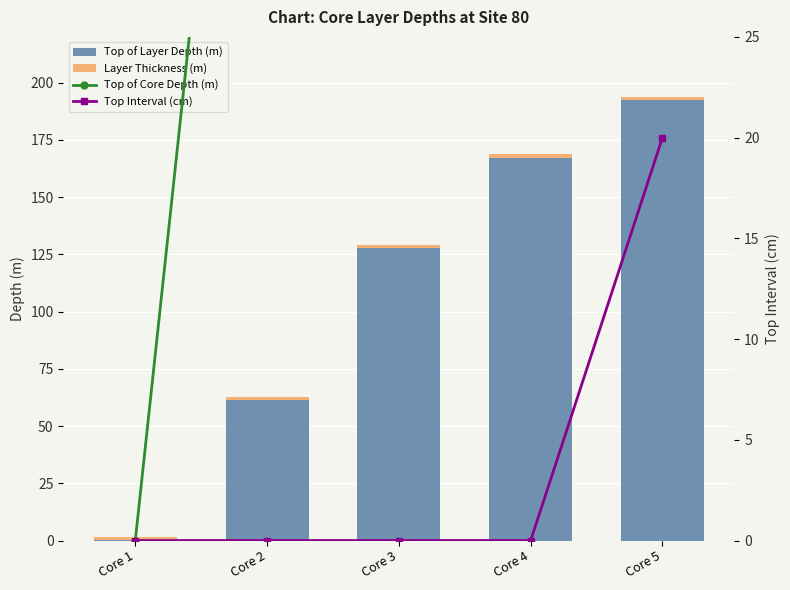

How many positive values does the Top of Core Depth (m) series have?

4